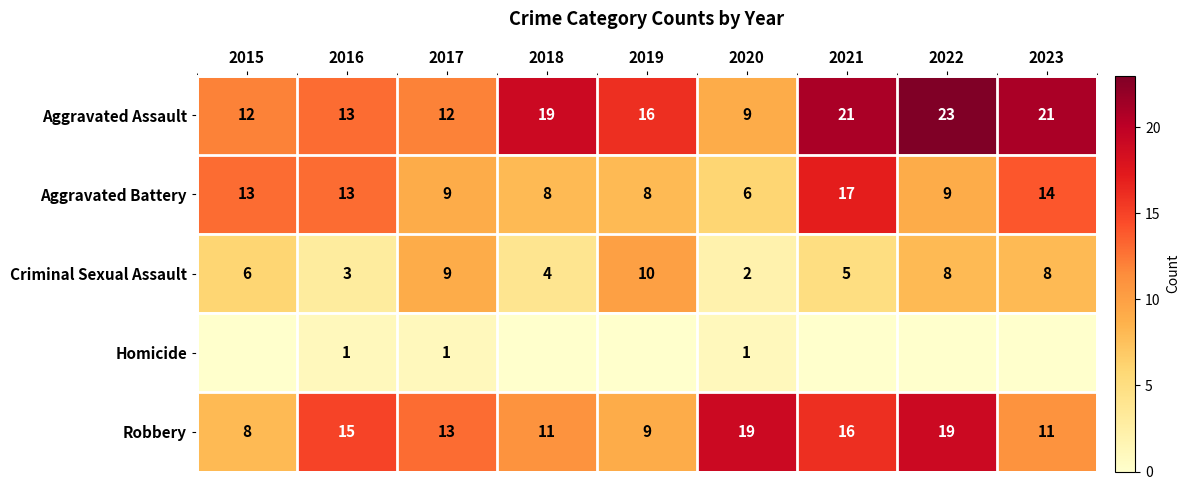

What is the spread (max minus min) of values at 2020?

18